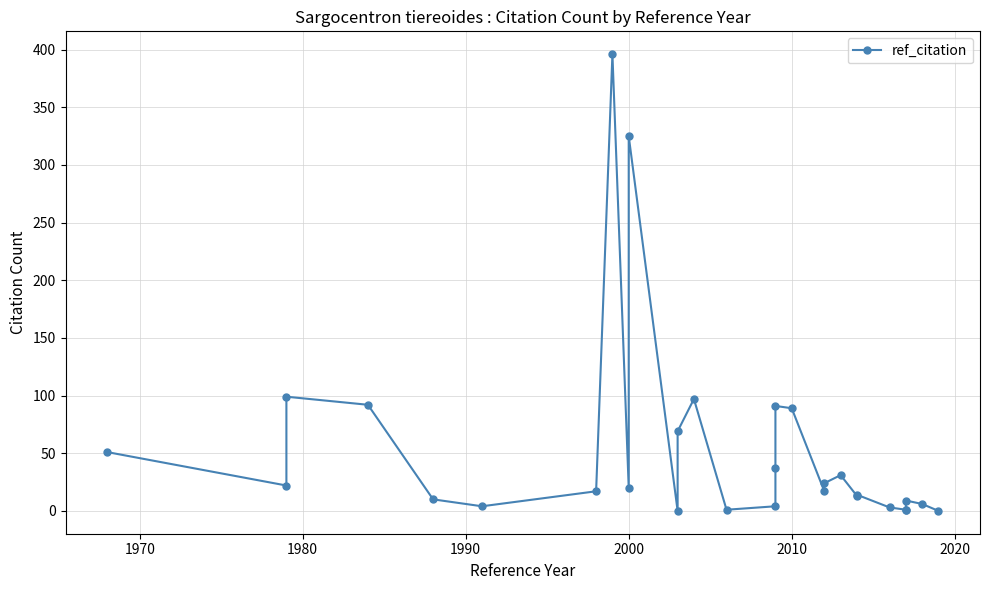

Reading right to left, extract all data points from this chart.

0	6	9	1	1	3	14	13	31	24	17	89	91	37	4	1	97	69	0	325	20	396	17	4	10	92	99	22	51